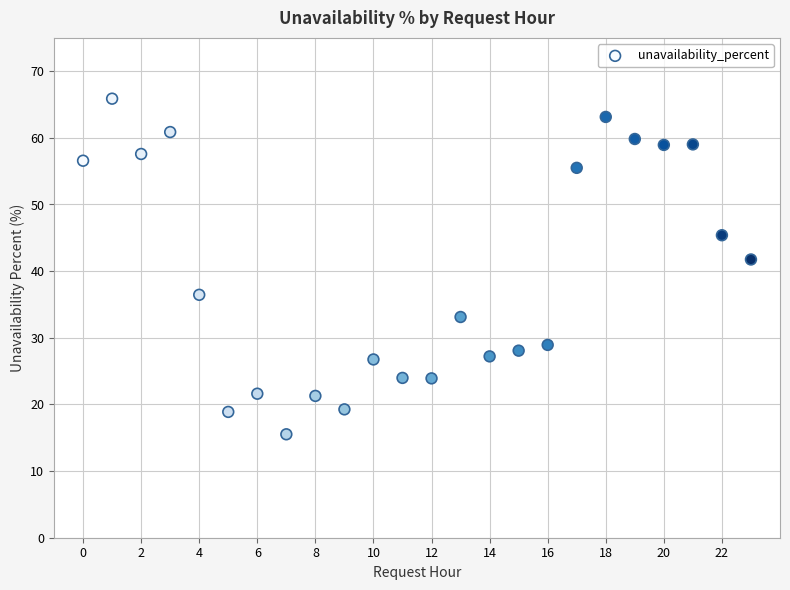

What Y value in the scatter plot is closest to 40?

41.8